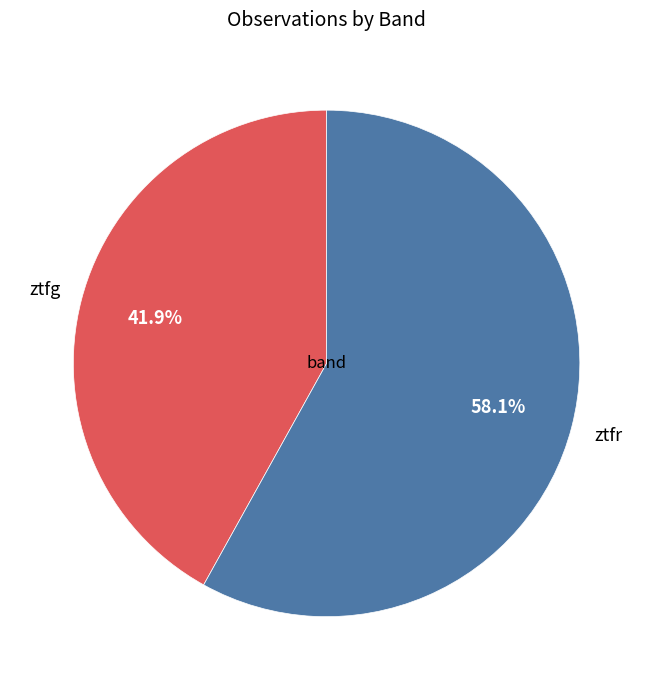

Is there any slice that represents more than half of the pie?

Yes